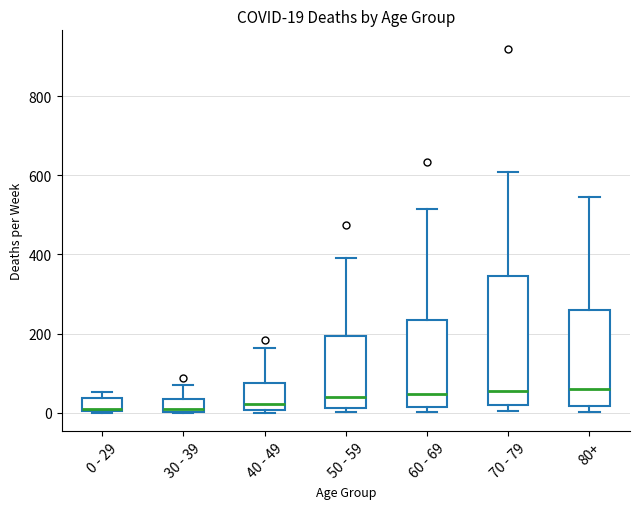

Comparing the boxes themselves (not the whiskers), which one is the tallest?

70 - 79